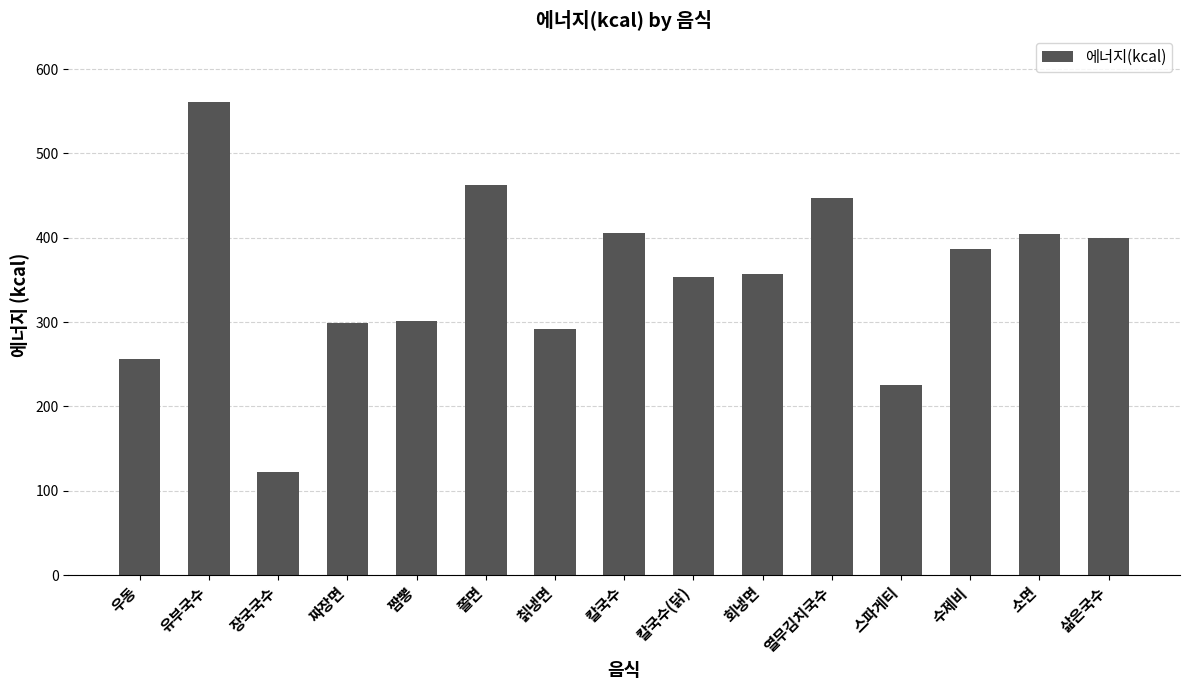

Between 칼국수(닭) and 칡냉면, which is larger?

칼국수(닭)